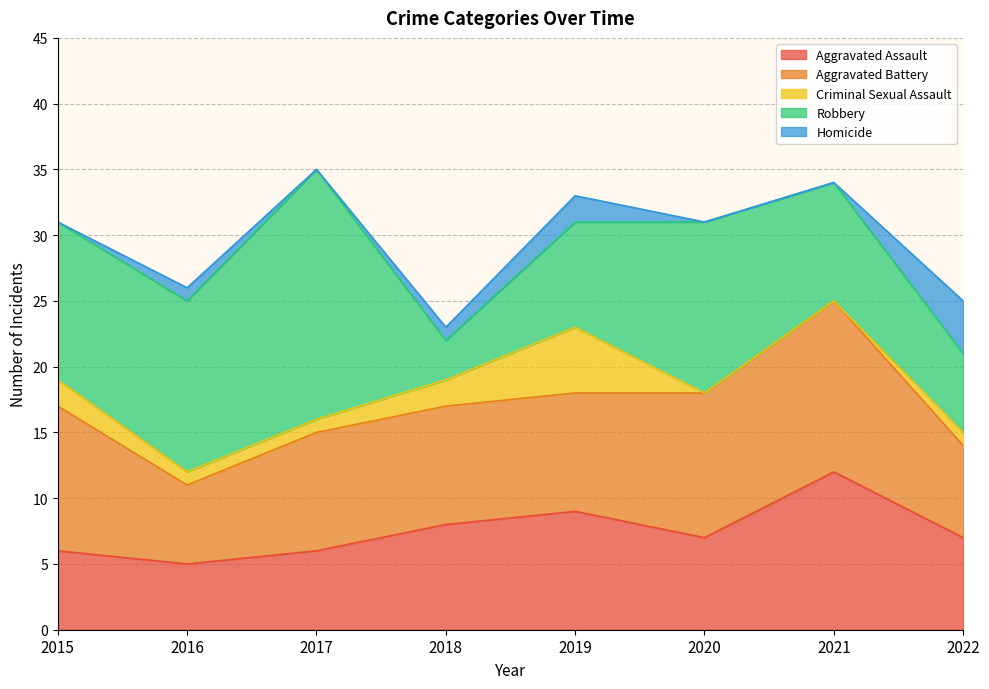

Reading right to left, transcribe all the data shown in this chart.

Aggravated Assault: 7	12	7	9	8	6	5	6
Aggravated Battery: 7	13	11	9	9	9	6	11
Criminal Sexual Assault: 1	0	0	5	2	1	1	2
Robbery: 6	9	13	8	3	19	13	12
Homicide: 4	0	0	2	1	0	1	0